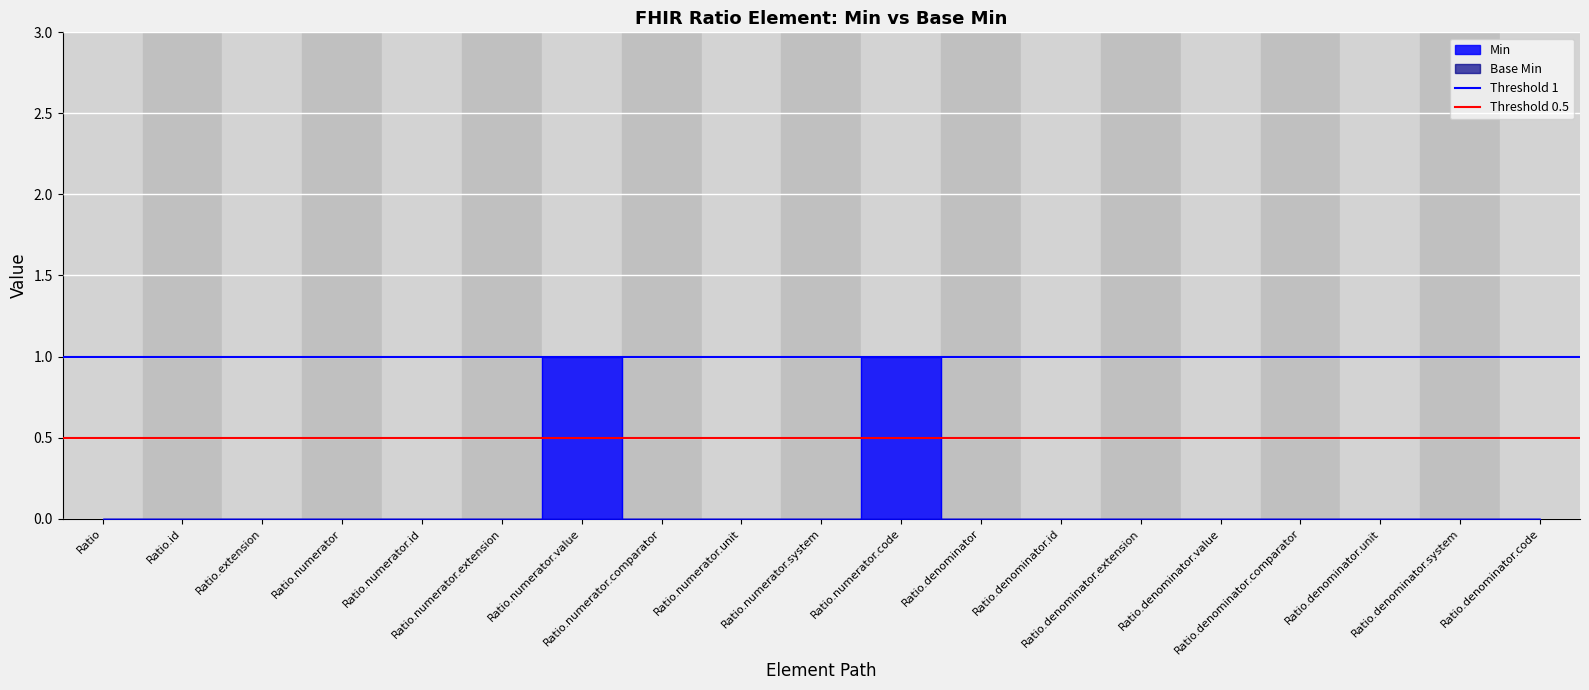

How many lines are shown in the chart?

2